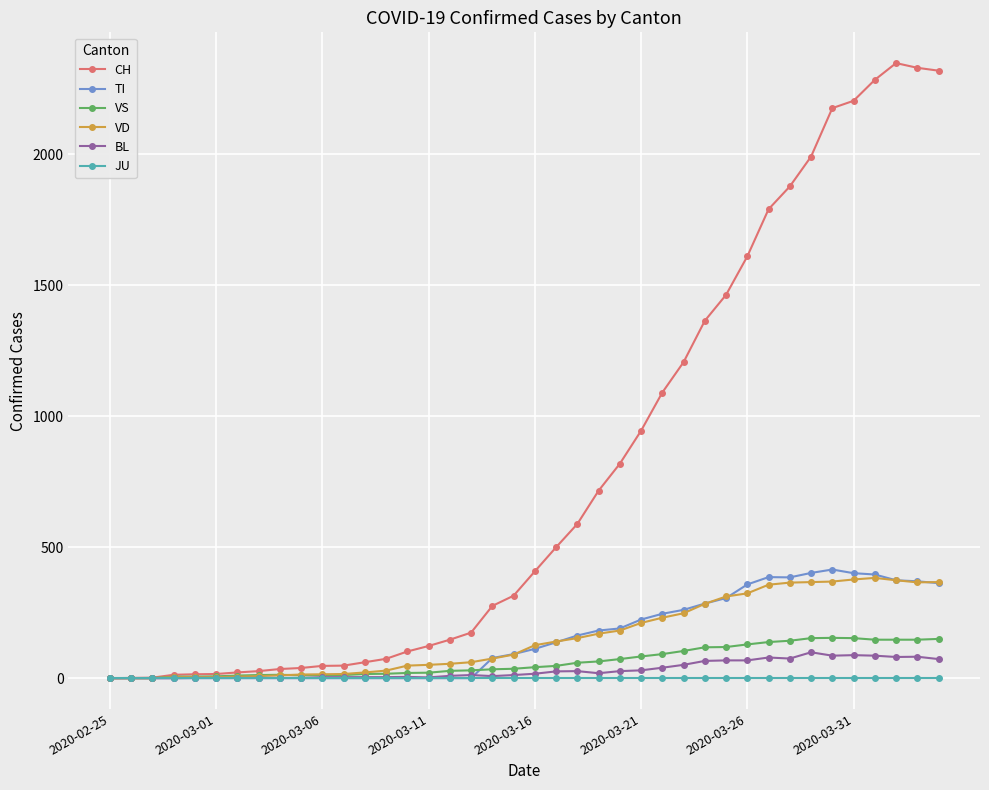

What is the difference between the maximum and minimum values in the VS series?

154